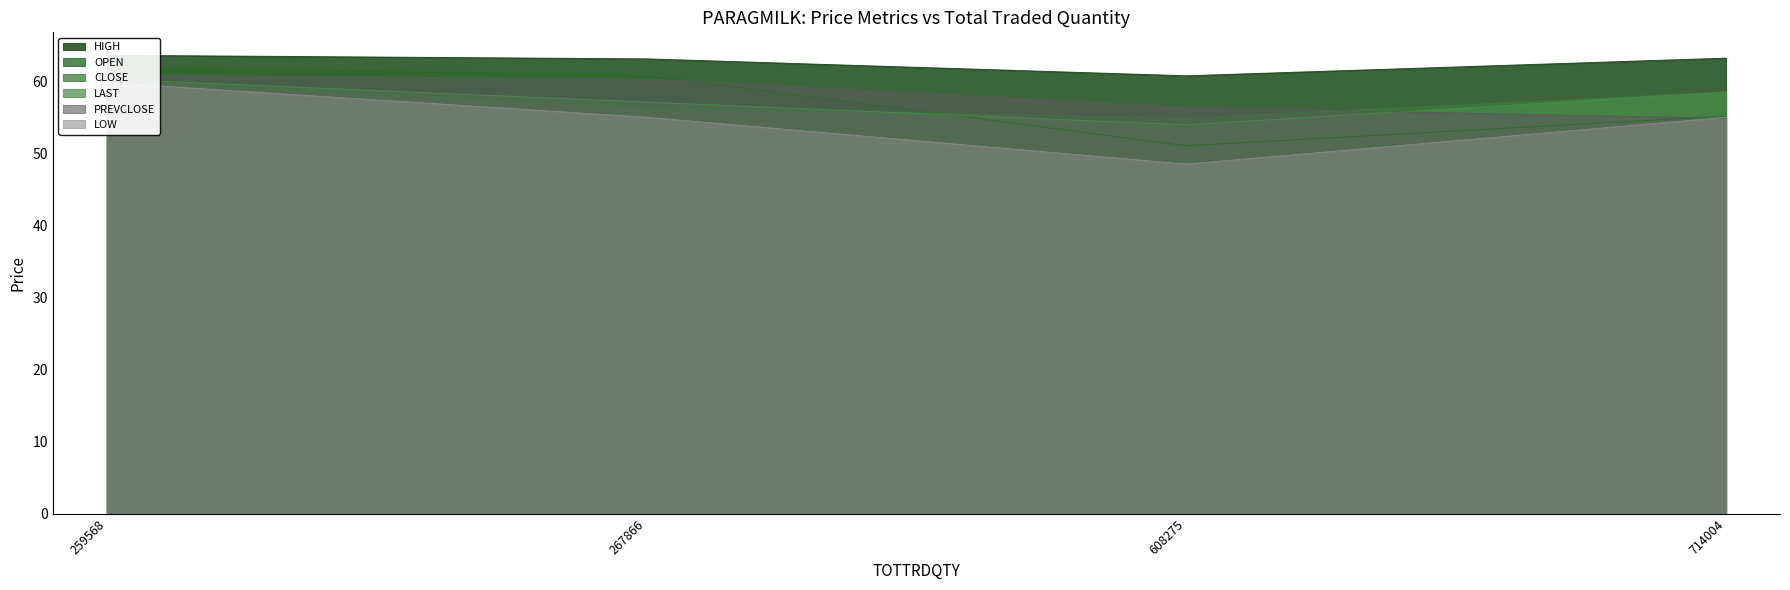

Reading right to left, extract all data points from this chart.

OPEN: 714004=55.1	608275=51.0	267866=60.8	259568=62.1
HIGH: 714004=63.2	608275=60.8	267866=63.1	259568=63.6
CLOSE: 714004=58.5	608275=54.9	267866=56.4	259568=60.3
LAST: 714004=58.5	608275=54.0	267866=57.1	259568=60.3
PREVCLOSE: 714004=54.9	608275=56.4	267866=60.3	259568=60.9
LOW: 714004=55.0	608275=48.5	267866=55.0	259568=59.8